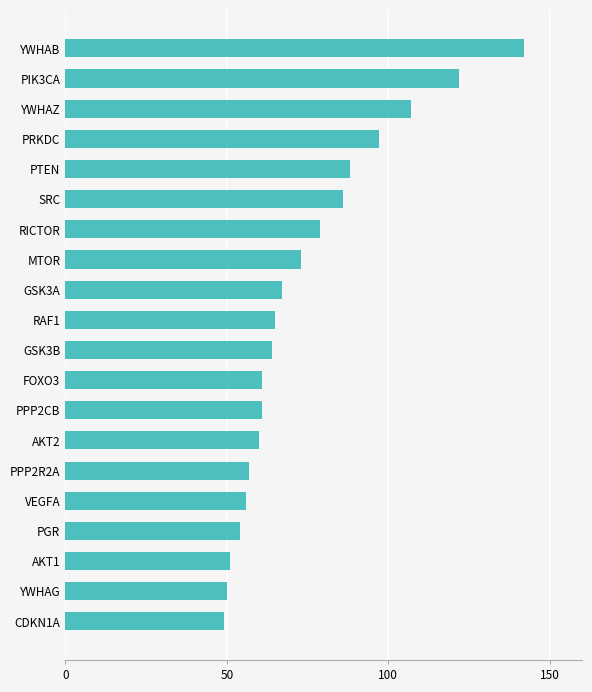

Does the chart contain stacked bars?

No